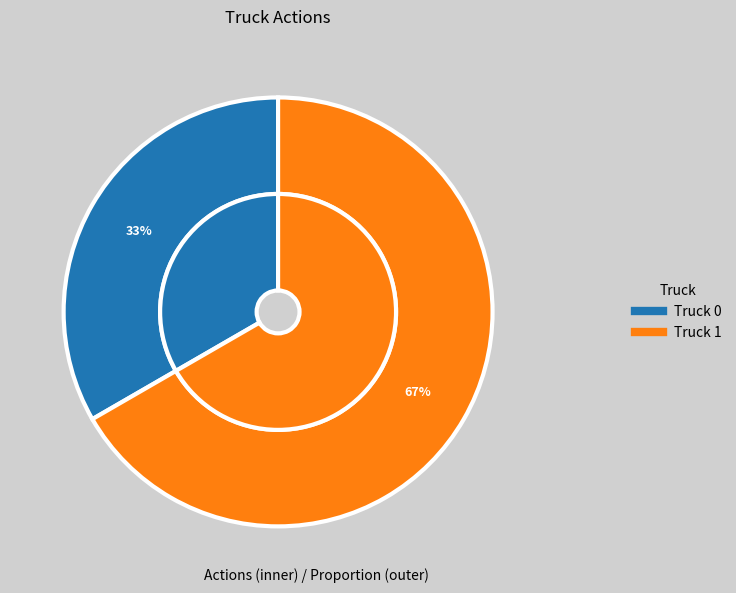

What is the largest slice in the pie chart?

Truck 1